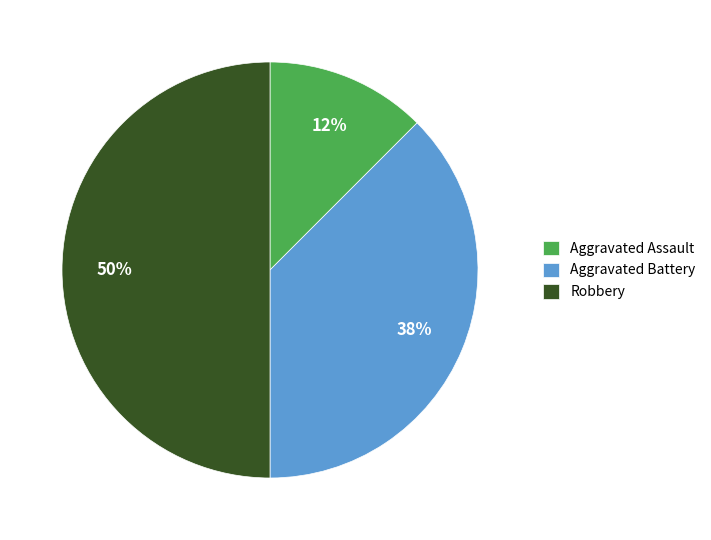

How many slices are in this pie chart?

3